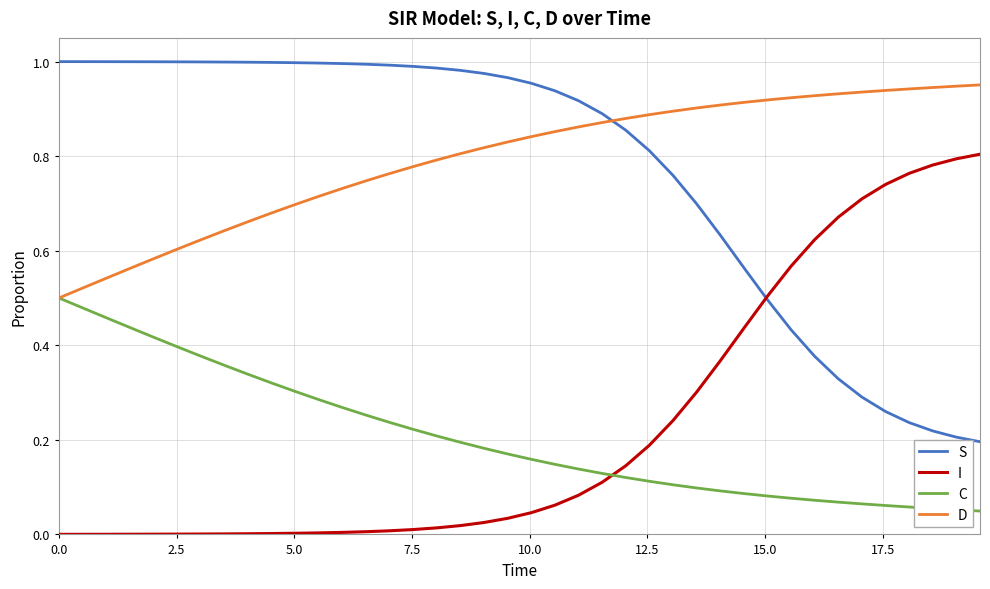

List the series in order of their peak value, highest first.

S, D, I, C